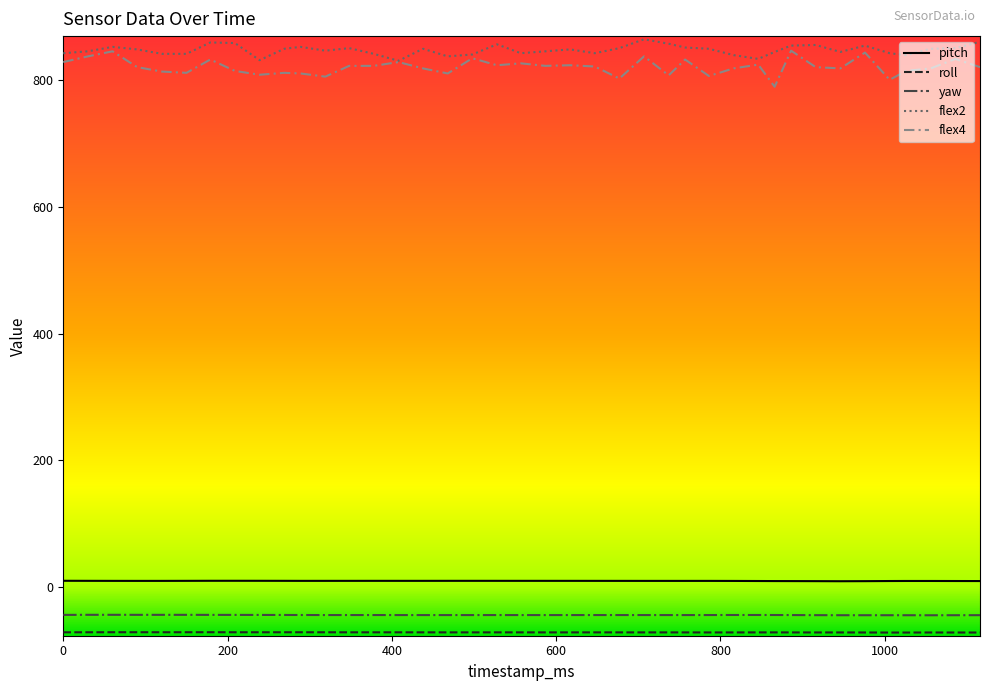

Which series has the largest total across all categories?

flex2